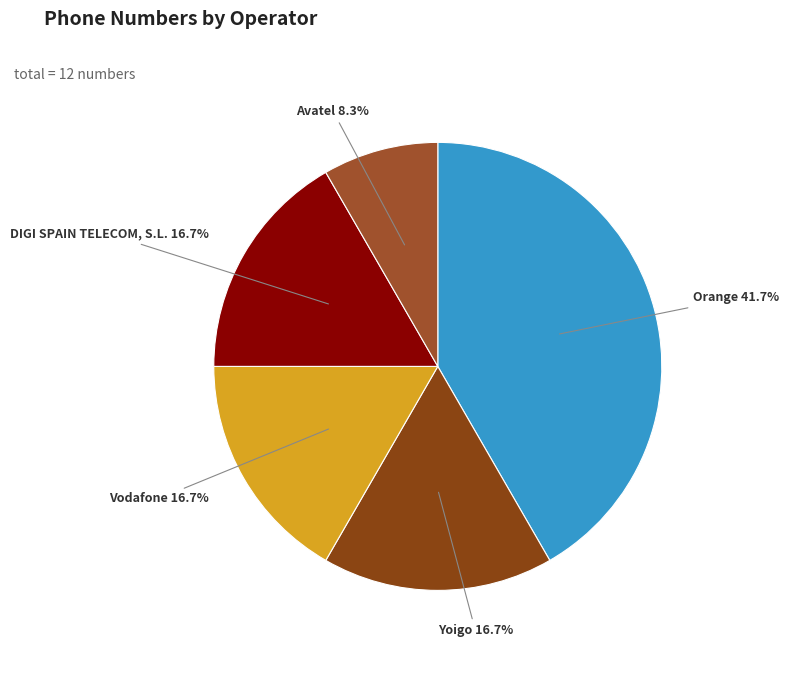

How much of the chart is everything except Orange?

58.3%